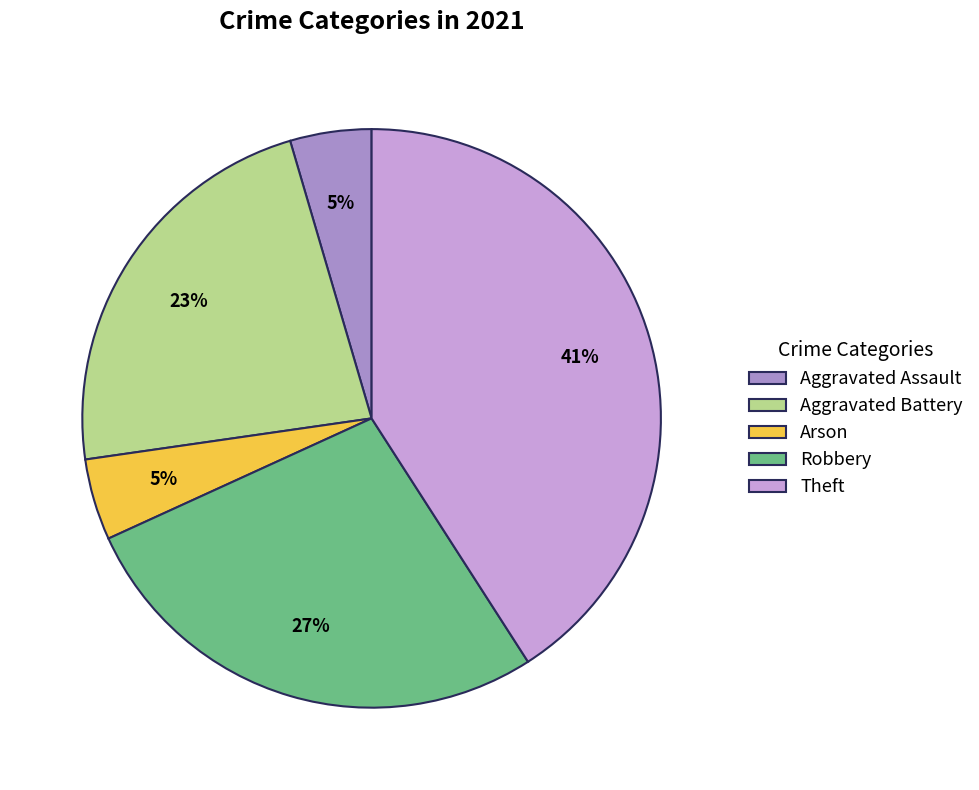

Is Theft the majority of the pie?

No